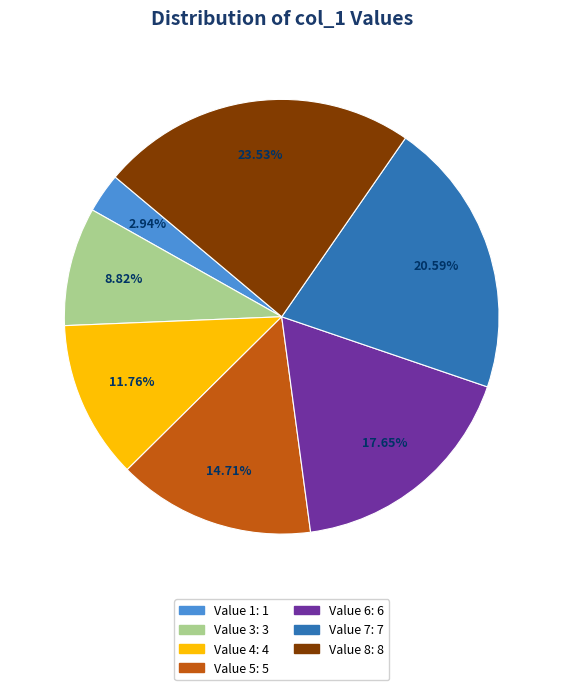

Is there a majority slice in this chart?

No